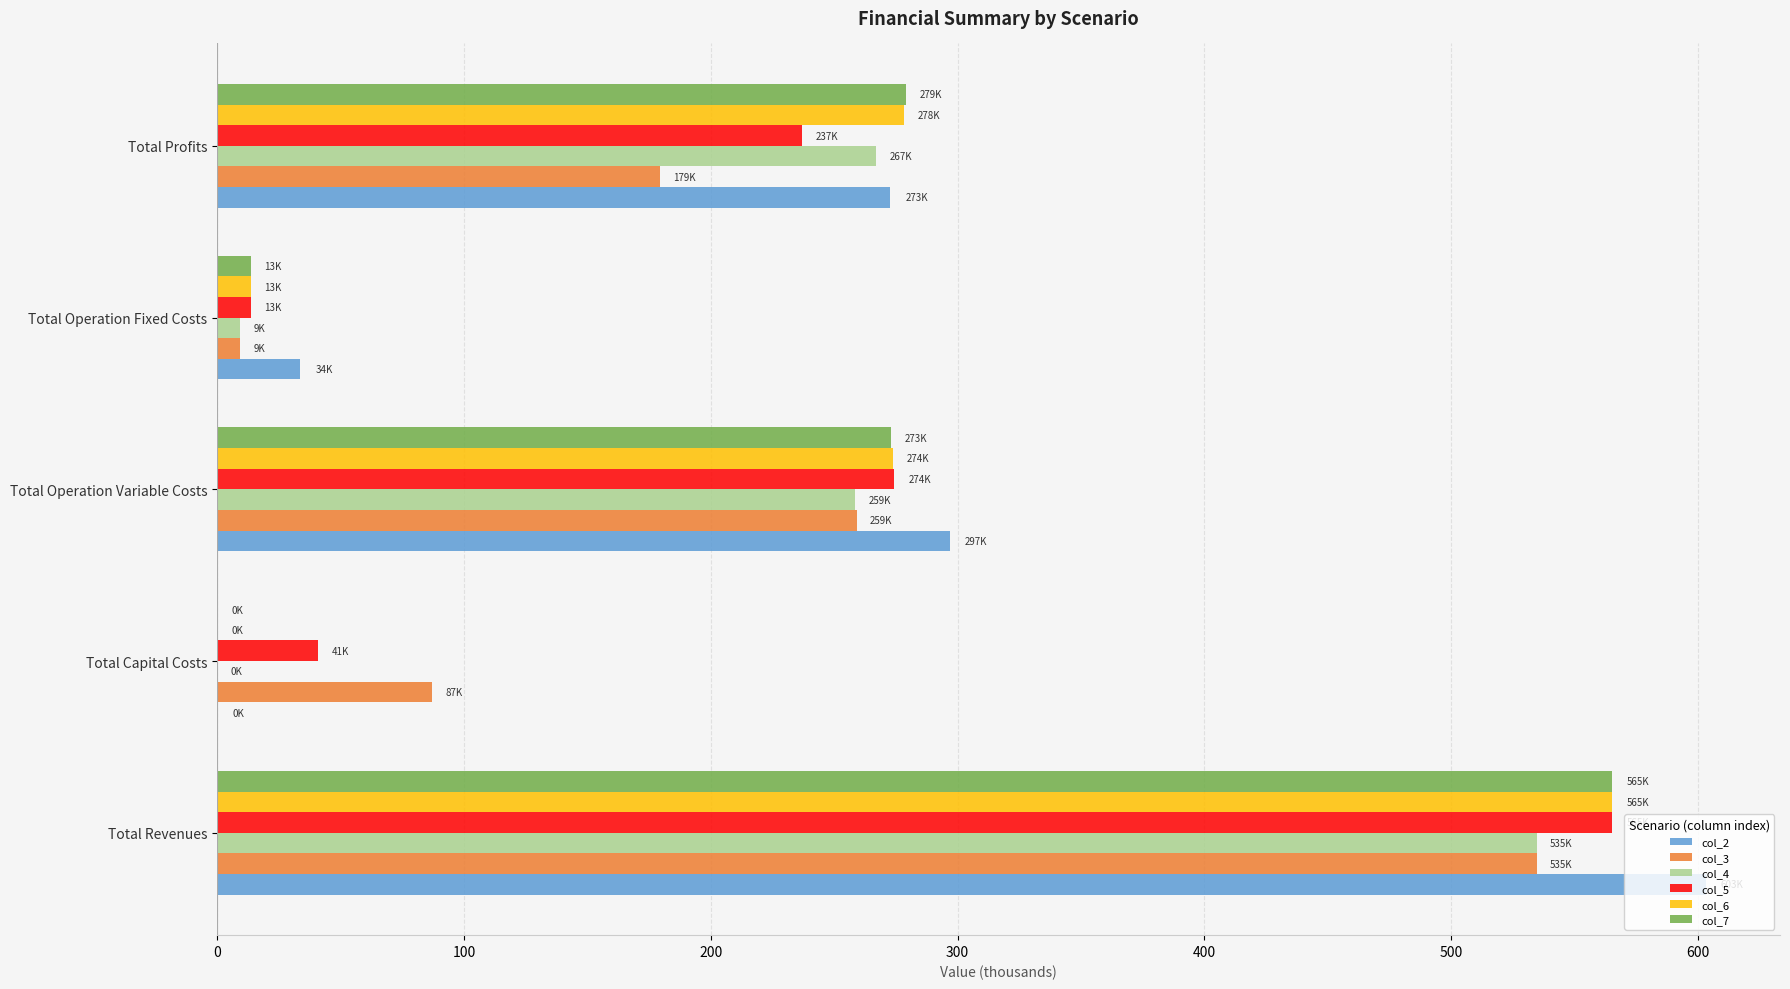

Between Total Revenues and Total Operation Variable Costs, which series saw the biggest shift?

col_2